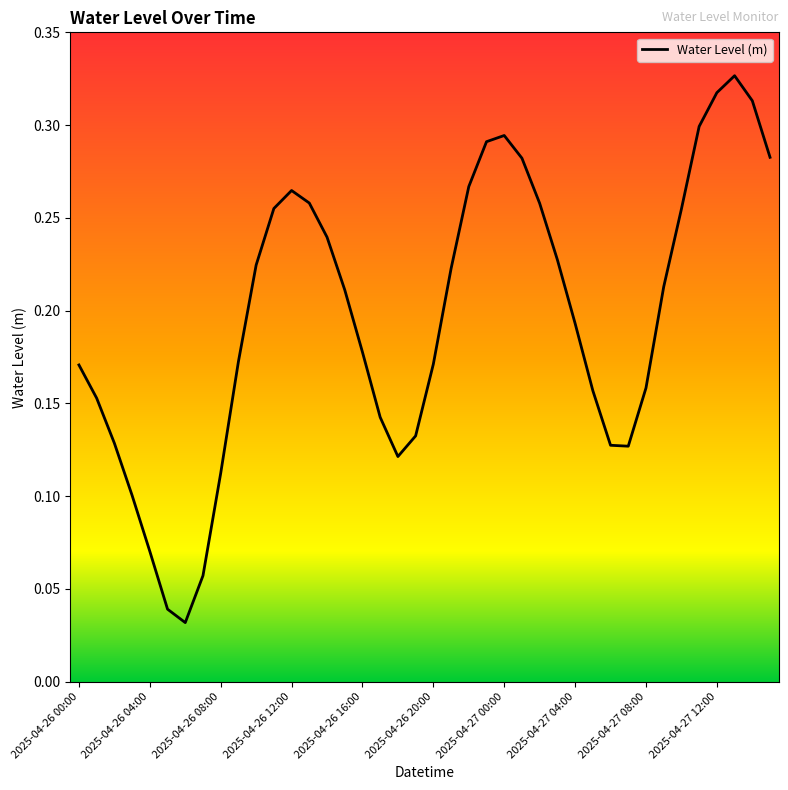

How many lines are shown in the chart?

1